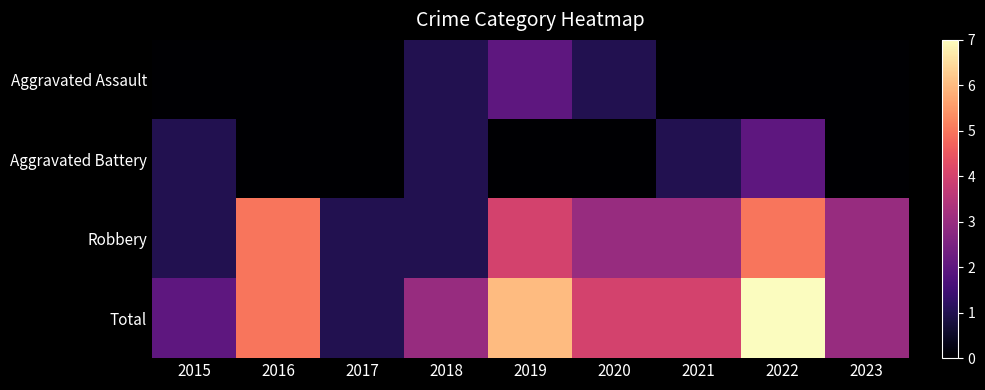

Reading right to left, extract all data points from this chart.

Aggravated Assault: 2023=0	2022=0	2021=0	2020=1	2019=2	2018=1	2017=0	2016=0	2015=0
Aggravated Battery: 2023=0	2022=2	2021=1	2020=0	2019=0	2018=1	2017=0	2016=0	2015=1
Robbery: 2023=3	2022=5	2021=3	2020=3	2019=4	2018=1	2017=1	2016=5	2015=1
Total: 2023=3	2022=7	2021=4	2020=4	2019=6	2018=3	2017=1	2016=5	2015=2